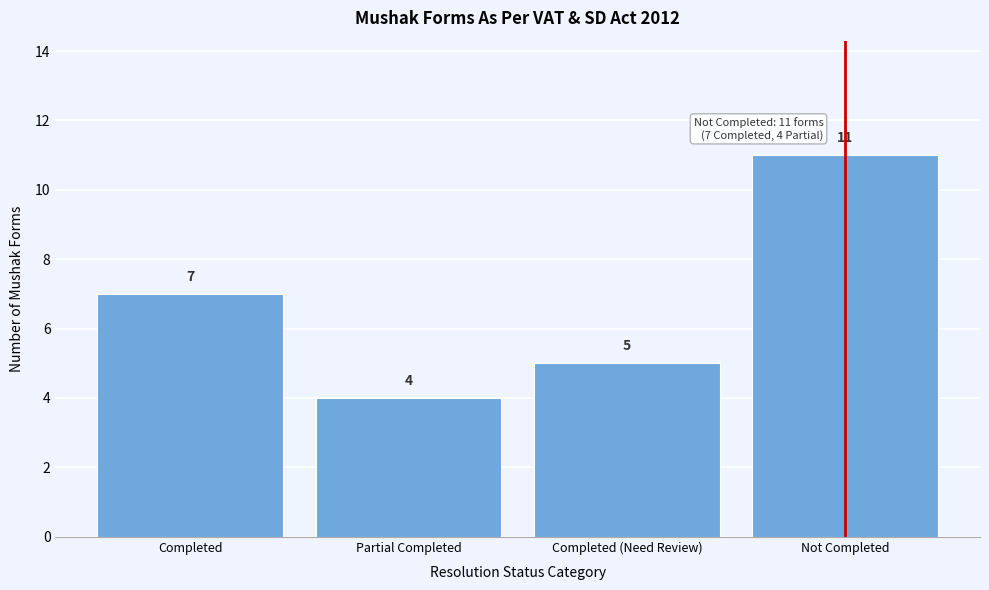

Reading left to right, extract all data points from this chart.

7	4	5	11